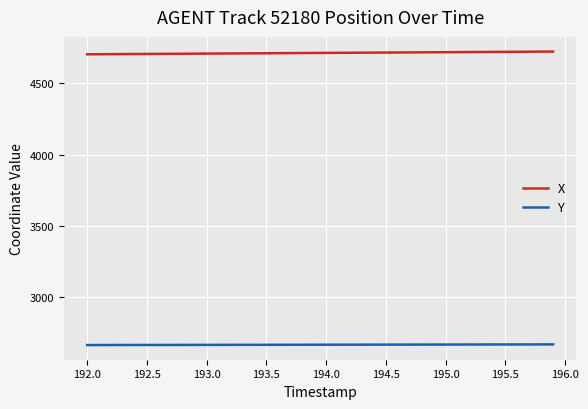

List the series in order of their overall mean, highest first.

X, Y